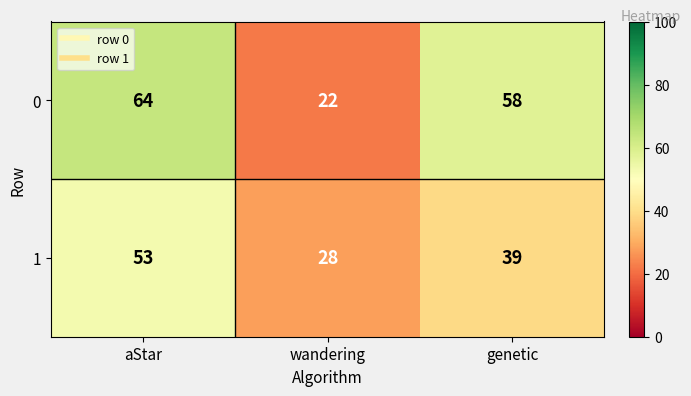

At which label does 1 first exceed 39?

aStar